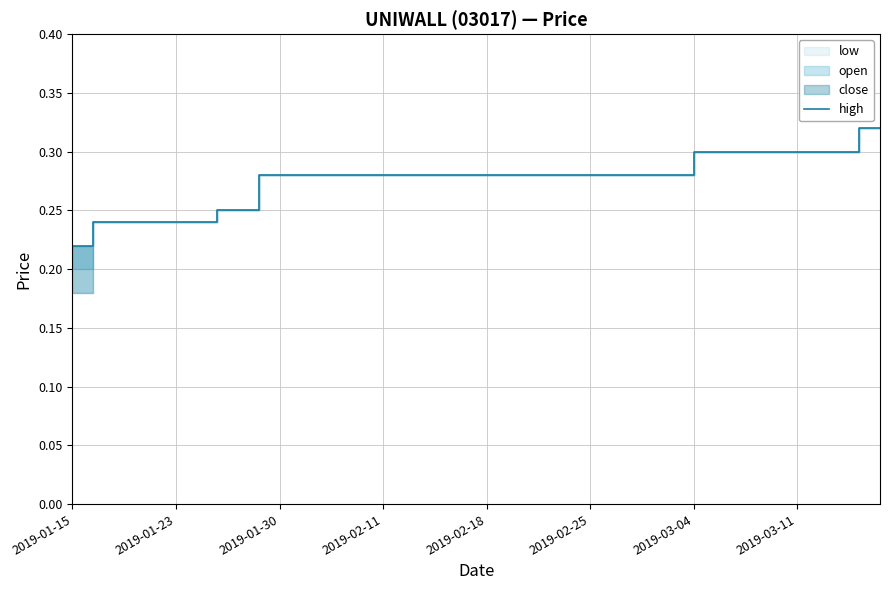

At which category does the chart reach its peak across all series?

38